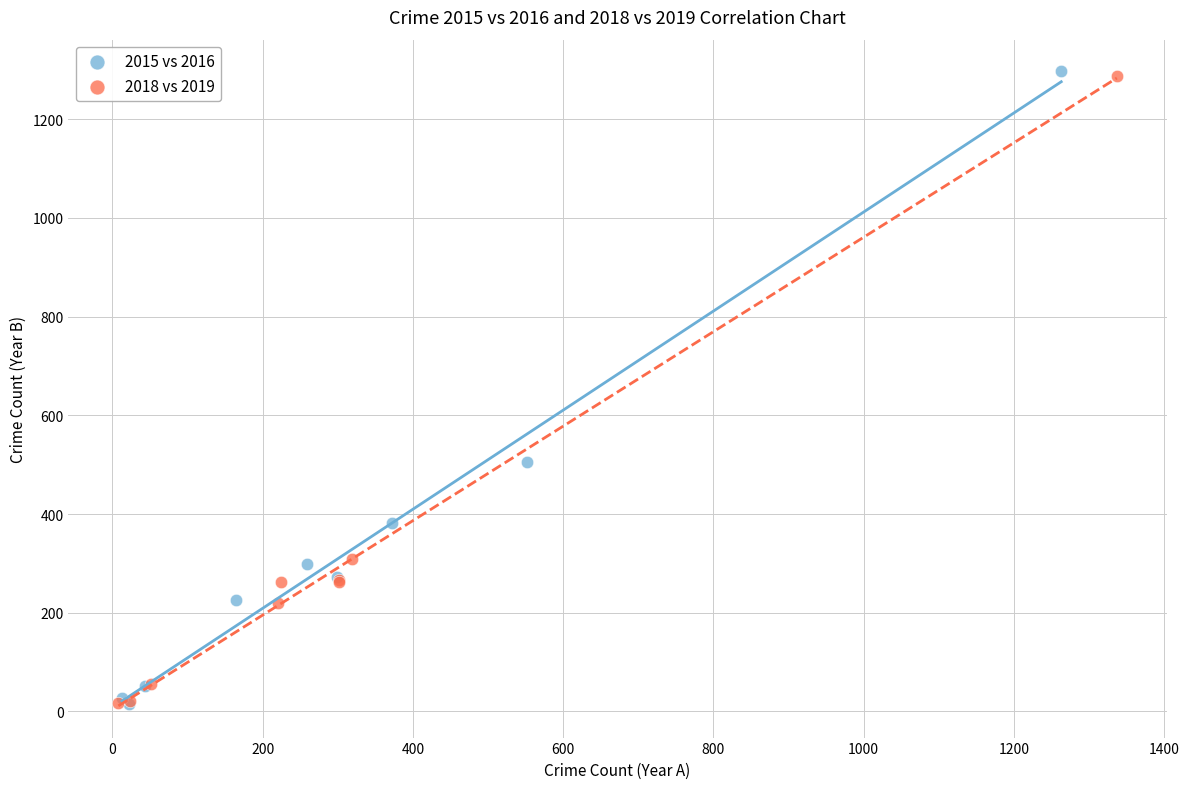

Which series has the widest spread of Y values?

2015 vs 2016